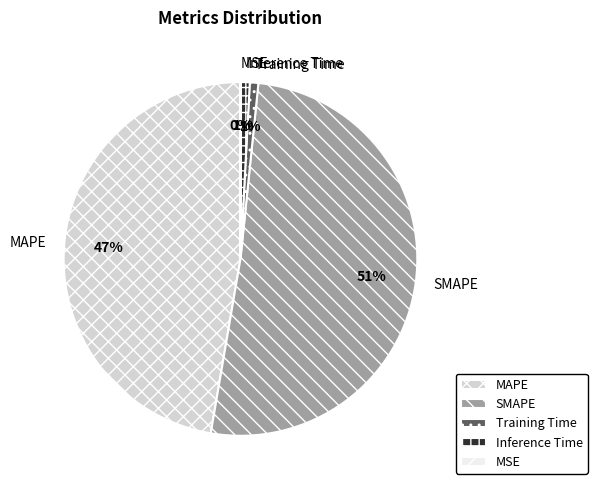

Which category has the biggest portion of the pie?

SMAPE